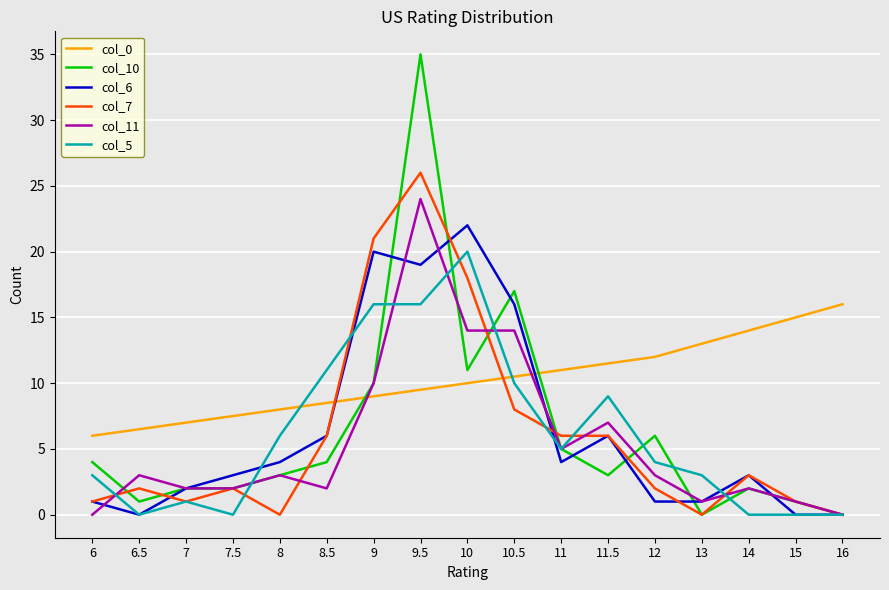

What is the highest value of the col_5 series?

20.0